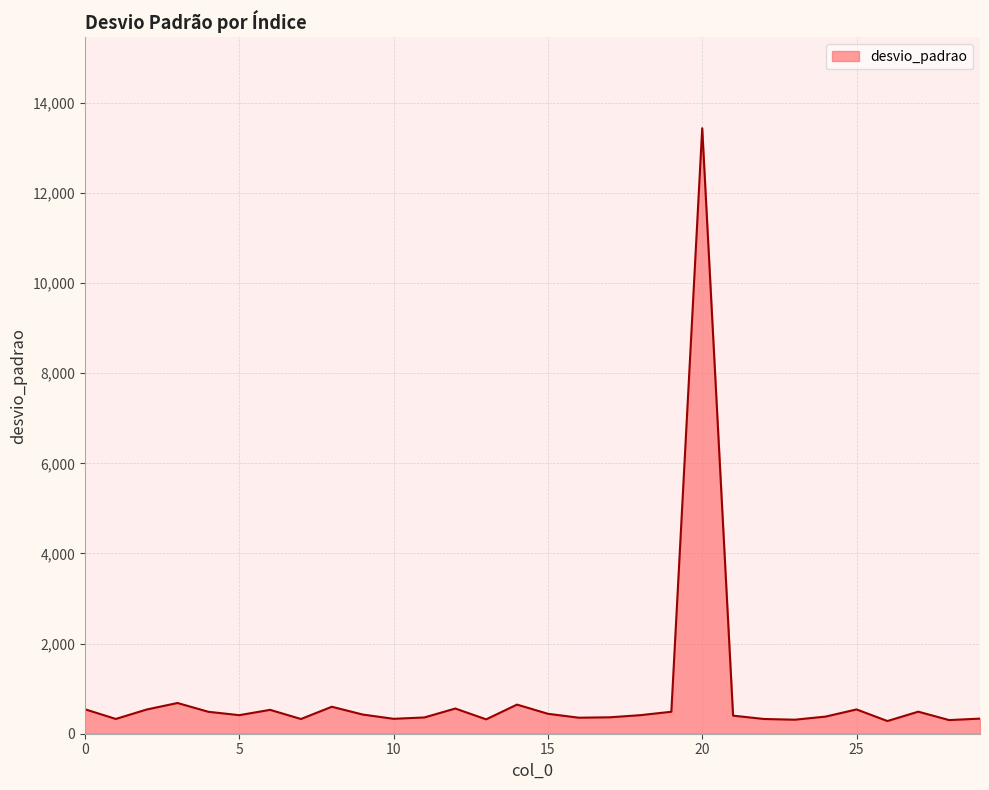

What is the maximum value shown in the chart?

13438.1